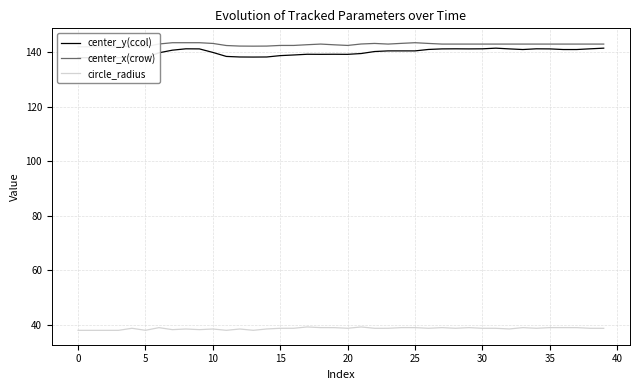

In center_y(ccol), how many points are lower than both neighbors (excluding endpoints)?

8